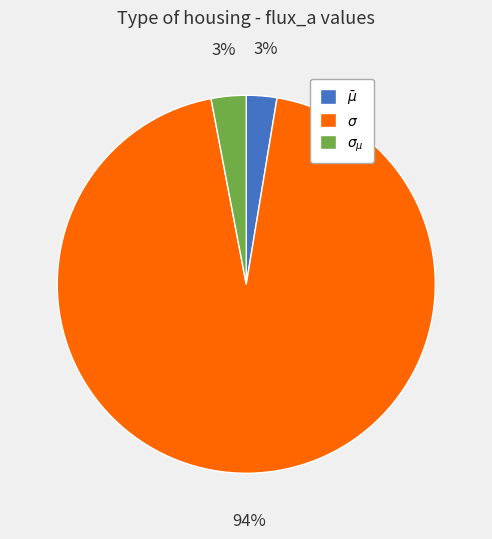

Count the number of slices in the pie.

3